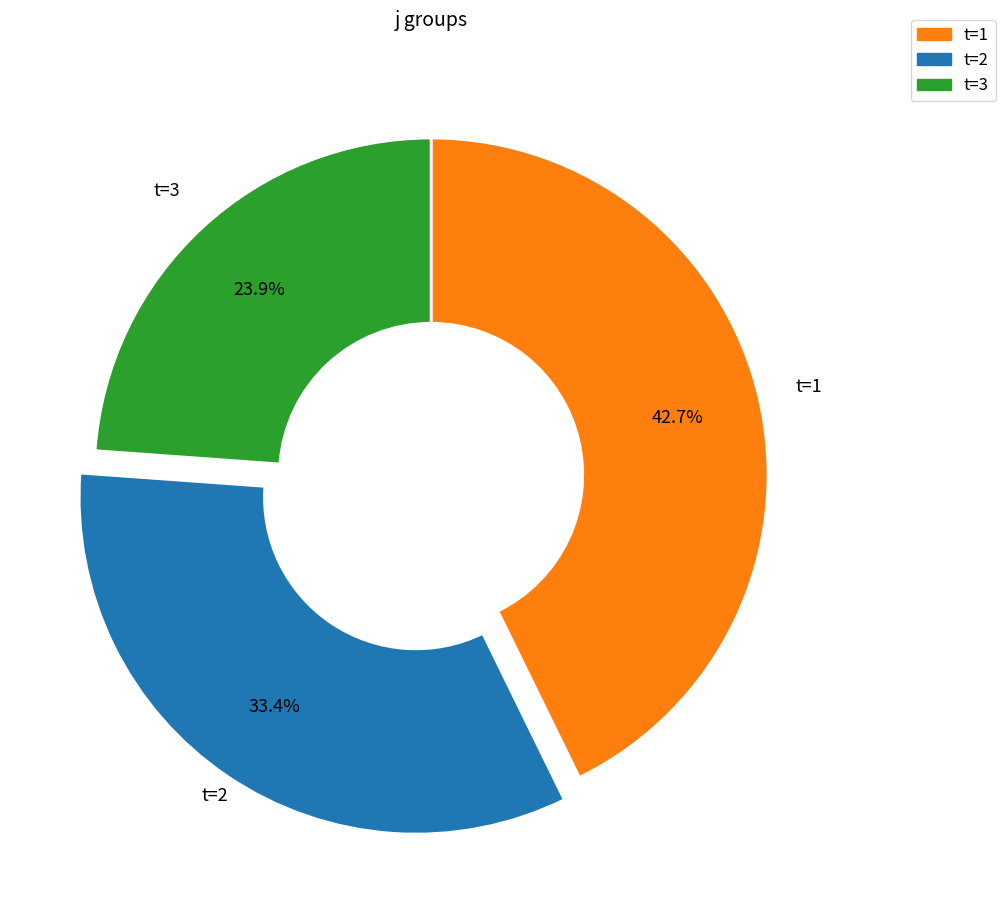

Is there any slice that represents more than half of the pie?

No